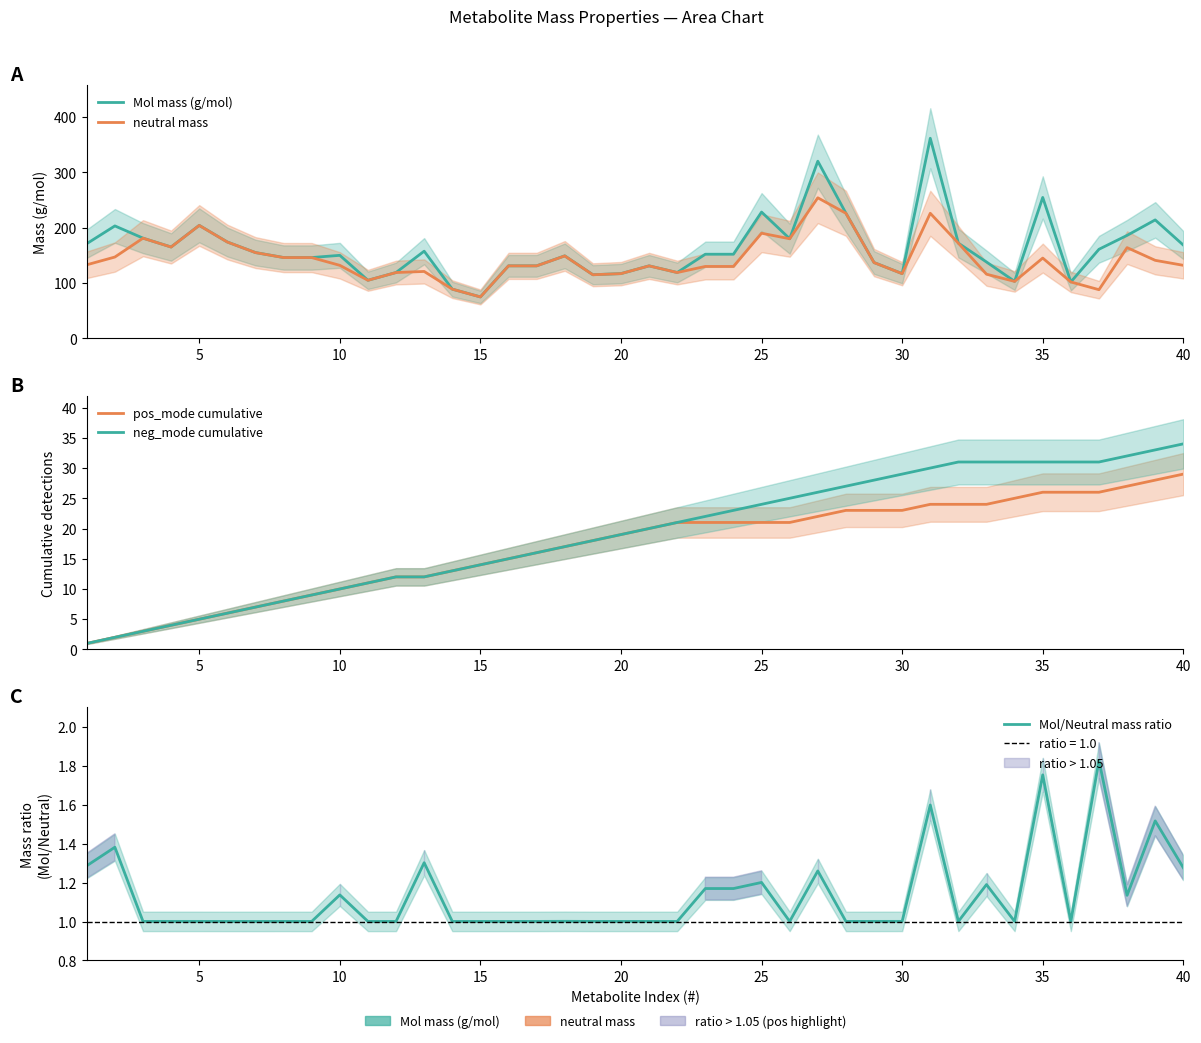

What is the difference between the second highest and minimum values in the neg_mode cumulative series?

32.0